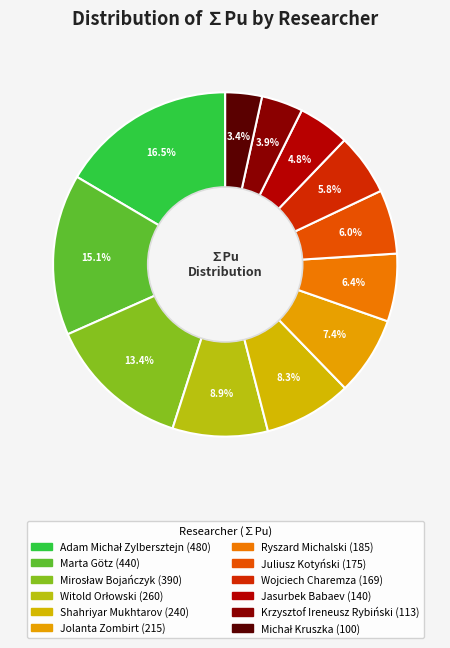

Count the number of slices in the pie.

12